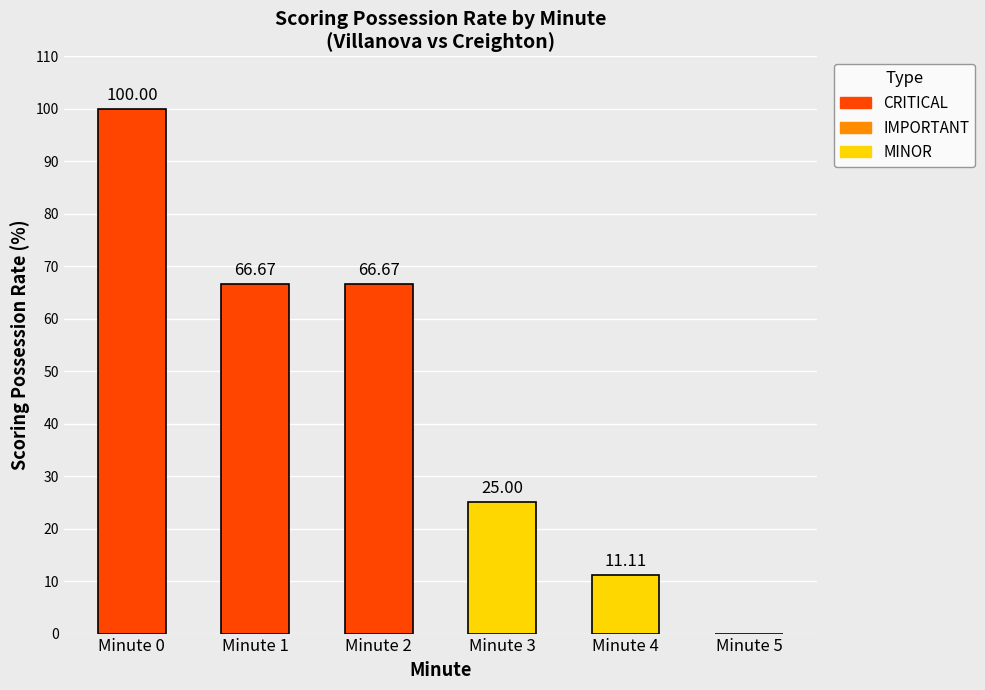

Between Minute 2 and Minute 5, which is larger?

Minute 2